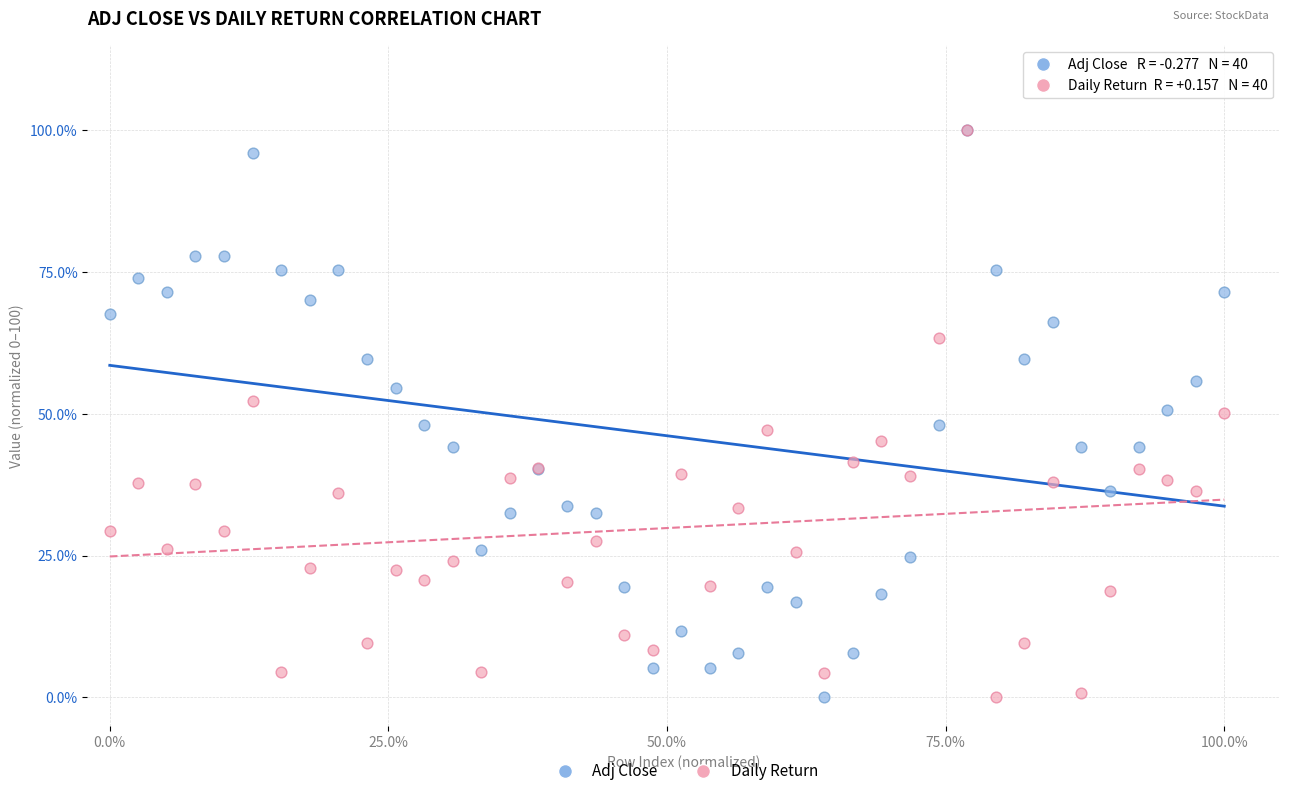

What are all the series names shown in the legend?

Adj Close, Daily Return